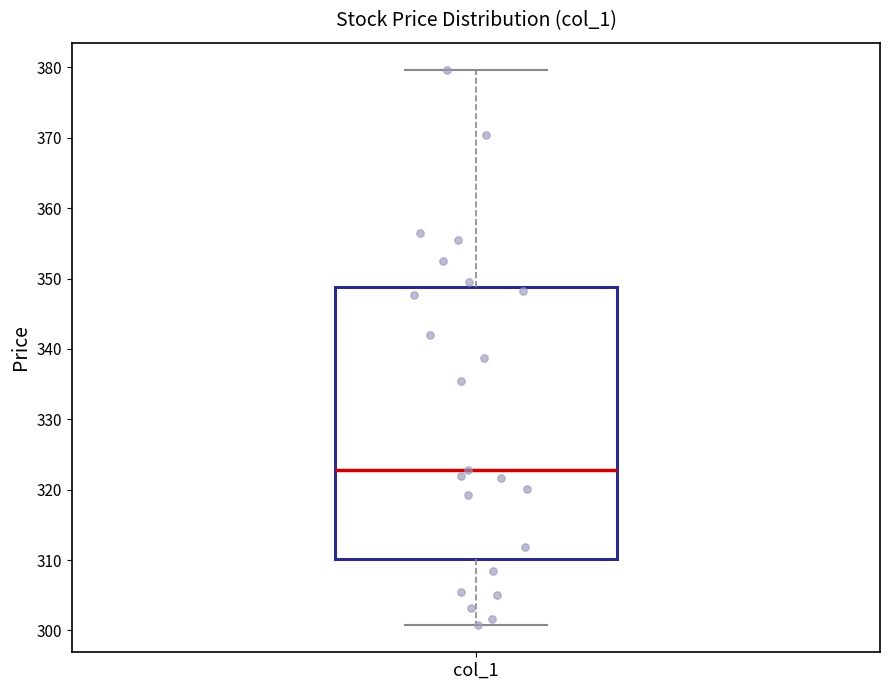

Read this box plot against the y-axis: the position of the median line, the range covered by the box, and the ends of both whiskers. The values are not printed on the chart, so give them approximately, as read against the axis.

median 323, box 310 to 349, whiskers 301 to 380